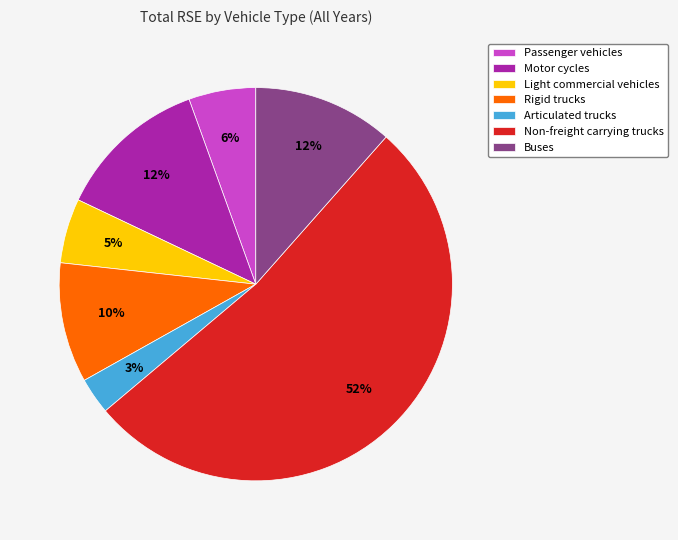

Which has a higher value, Buses or Rigid trucks?

Buses